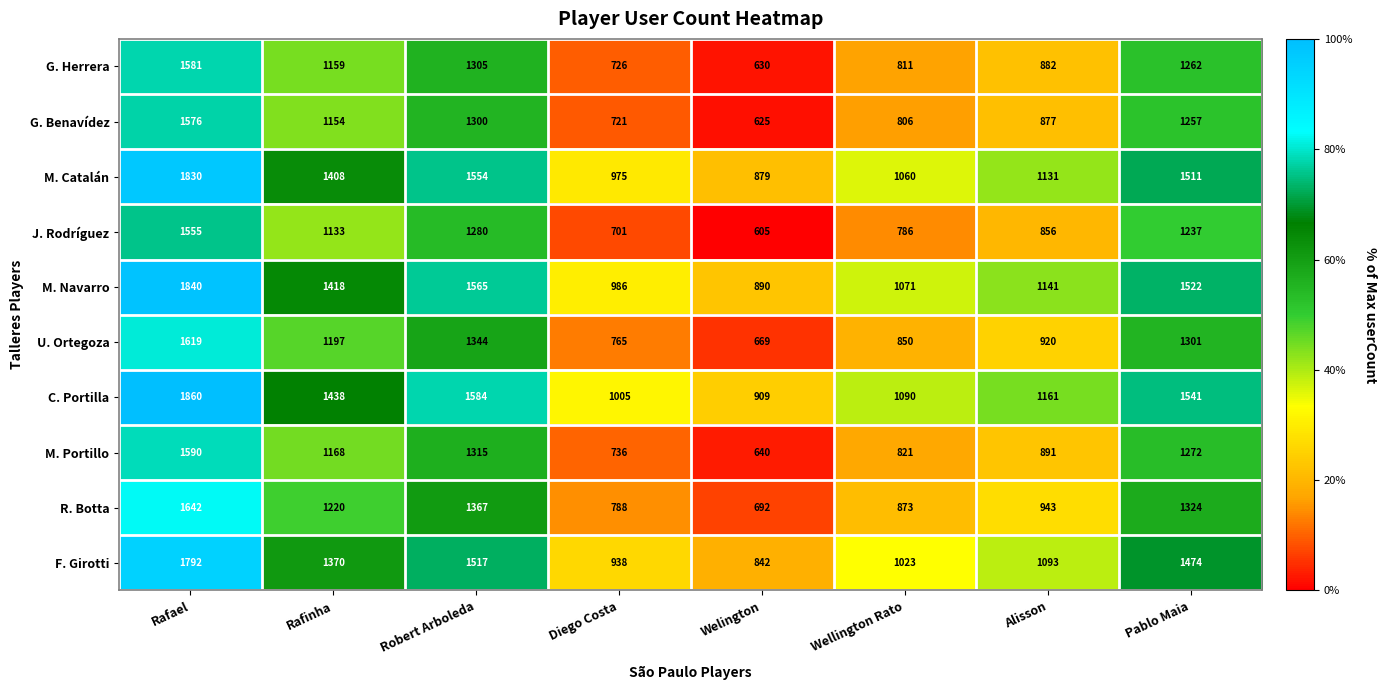

Which label corresponds to the largest value in the chart?

Rafael